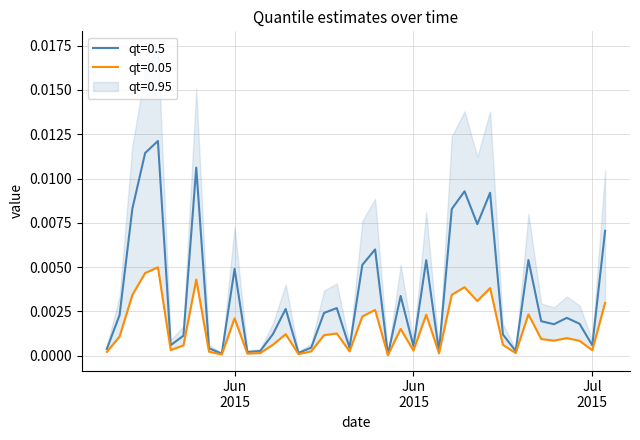

Does the chart have visible grid lines?

Yes